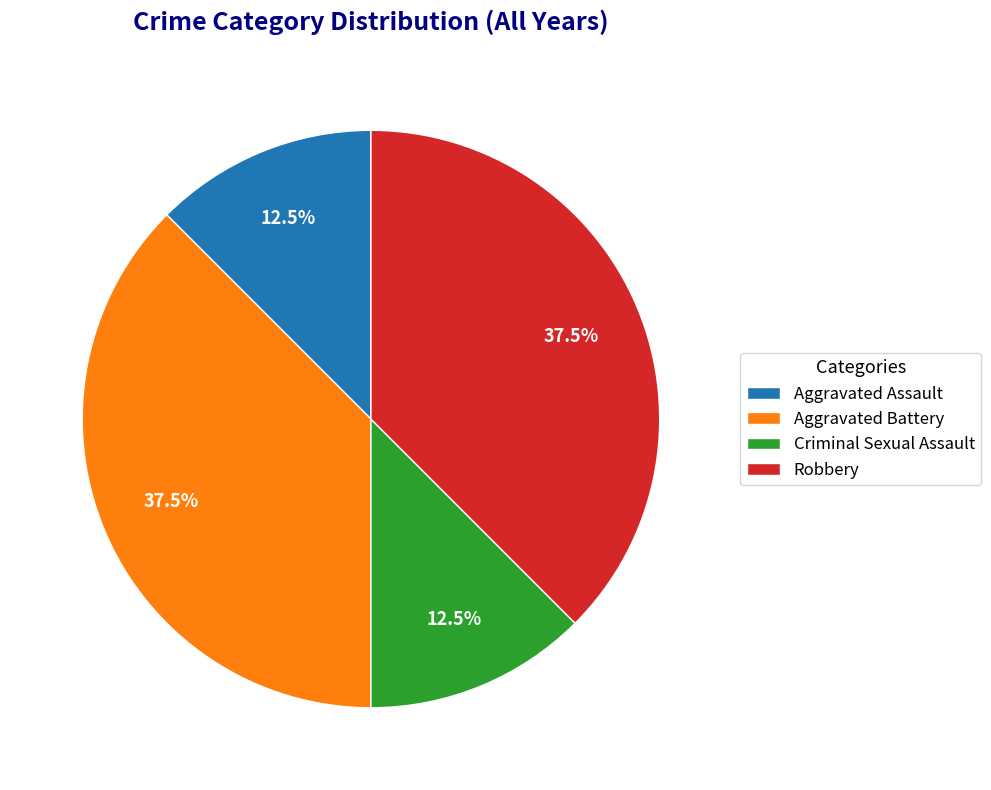

Which has a higher value, Aggravated Battery or Criminal Sexual Assault?

Aggravated Battery